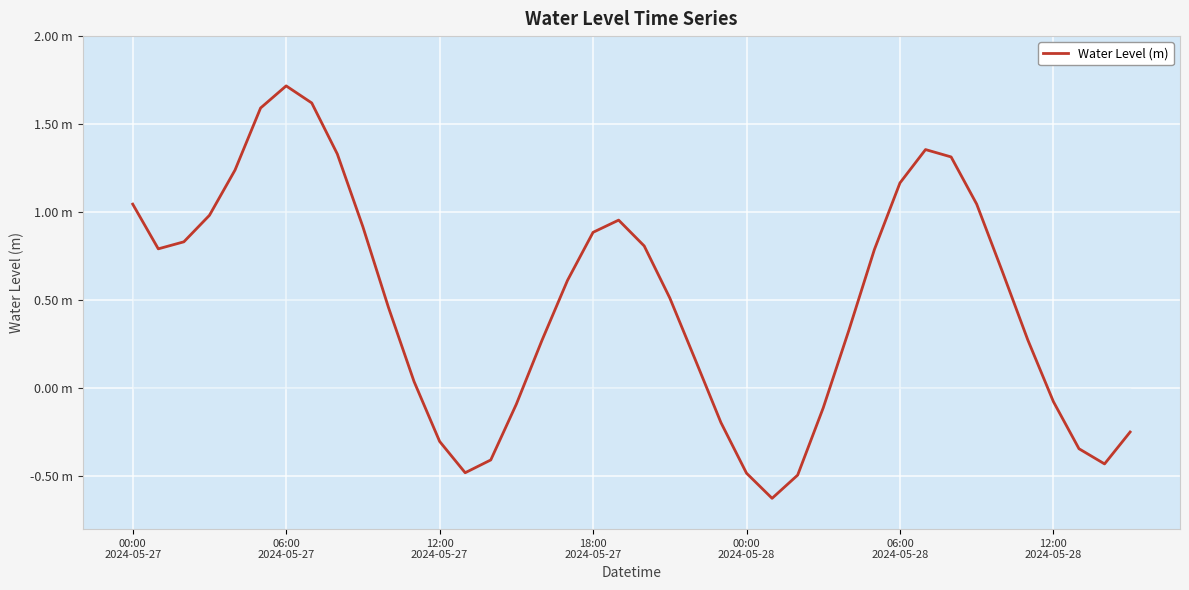

Is this an area chart (filled region under the line)?

Yes